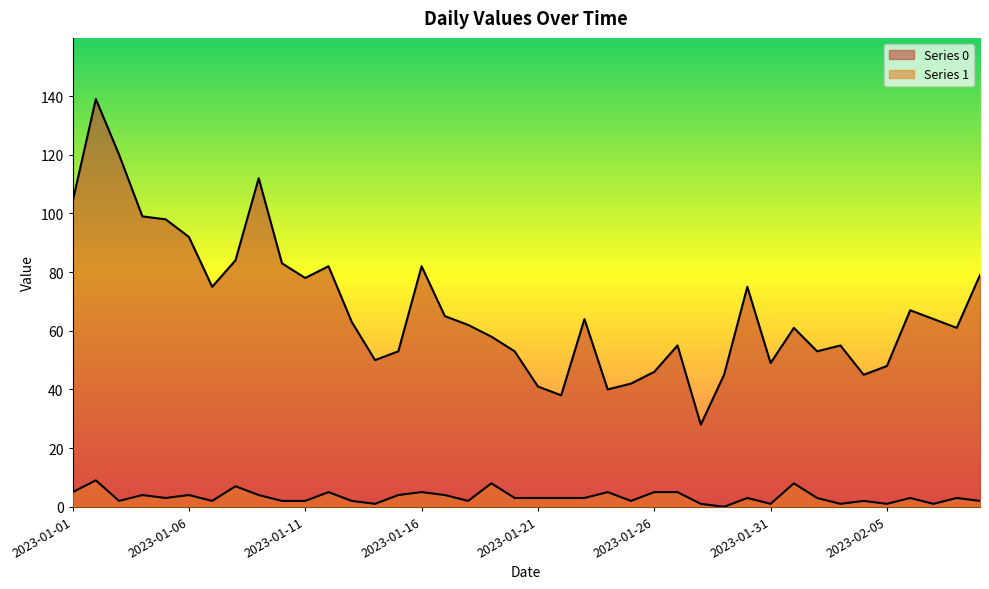

Where does the Series 0 series first go above 63?

2023-01-01